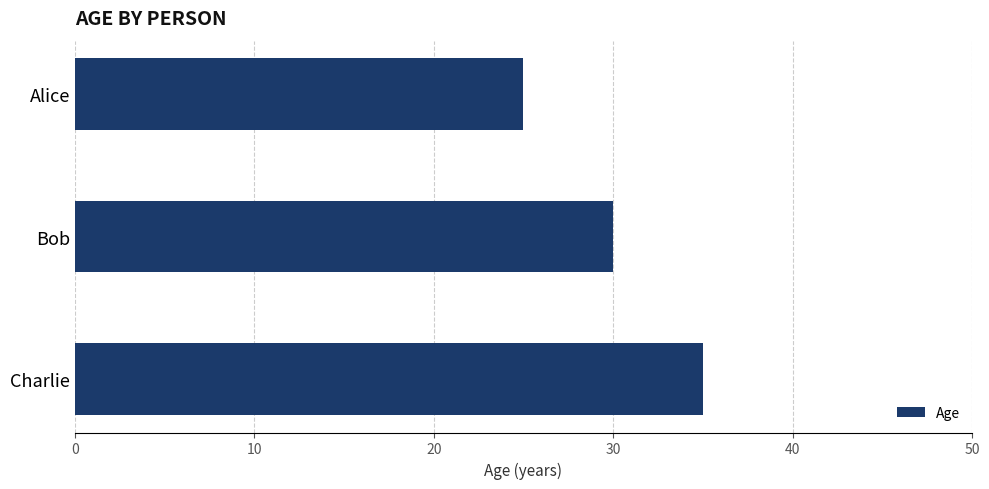

What is the ratio of the value at Alice to the value at Charlie?

0.7